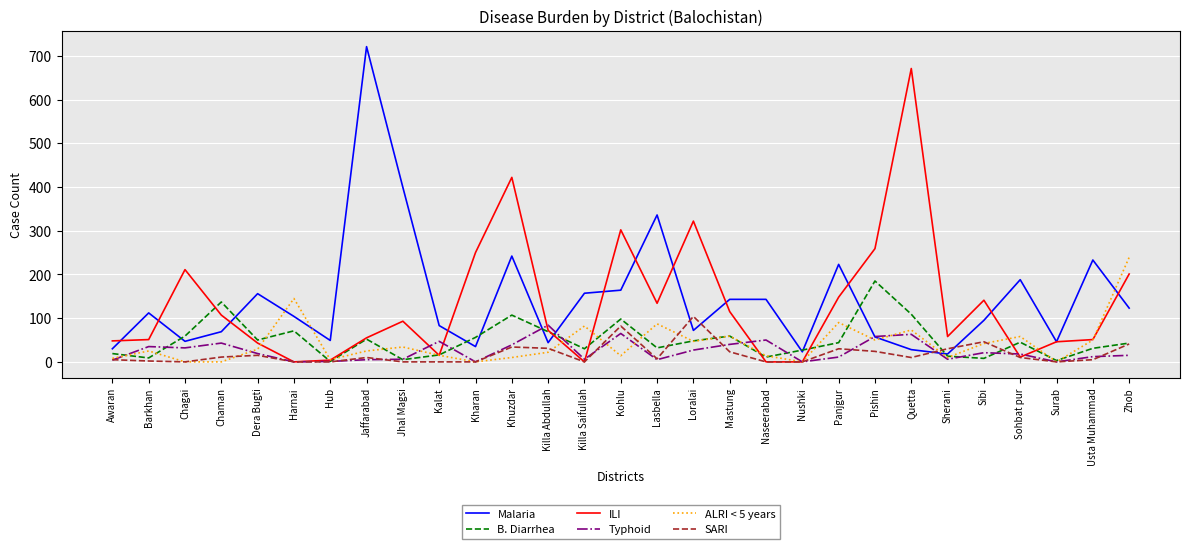

What is the greatest value displayed?

721